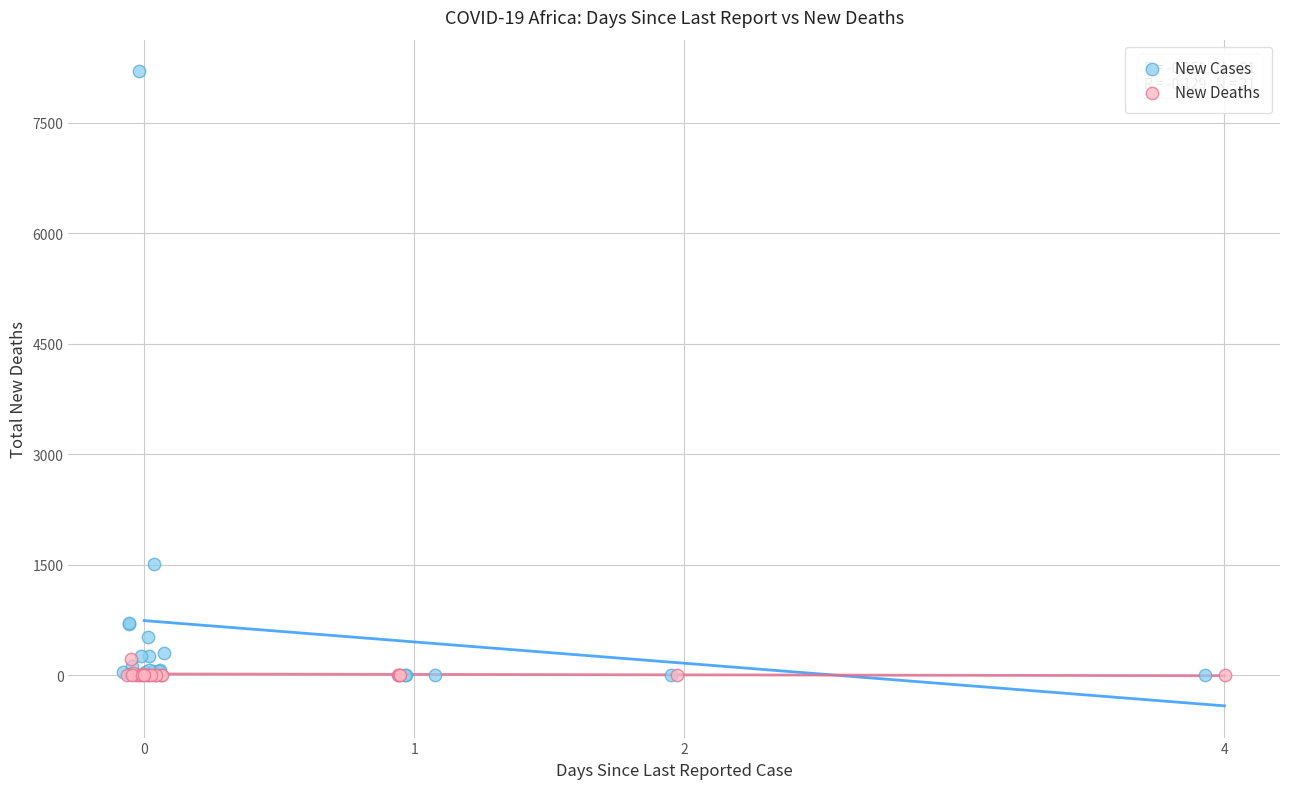

Which series reaches the maximum Y coordinate?

New Cases